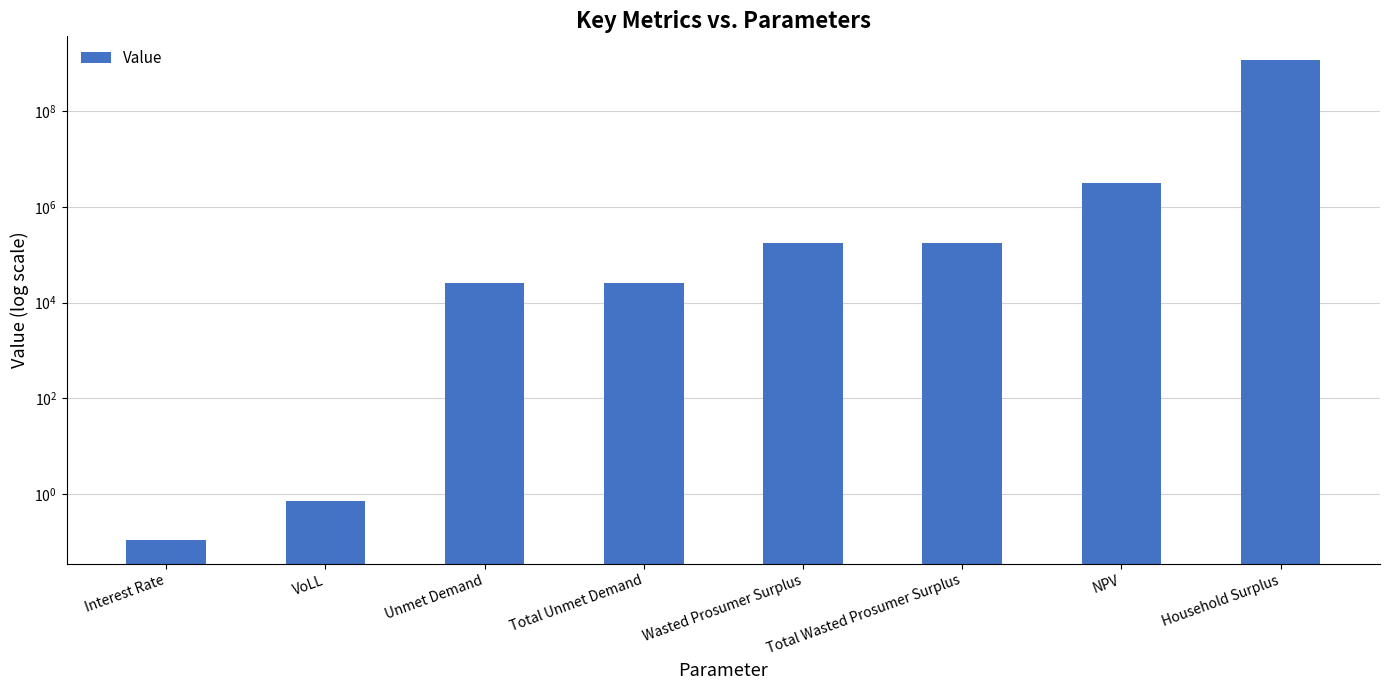

Which has a higher value, Total Unmet Demand or Interest Rate?

Total Unmet Demand